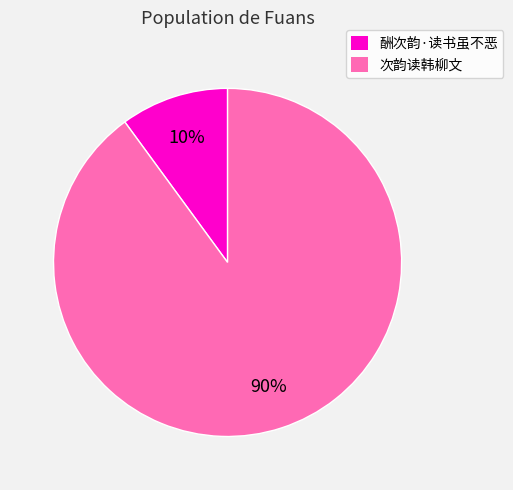

Which slice represents more than half of the pie?

次韵读韩柳文